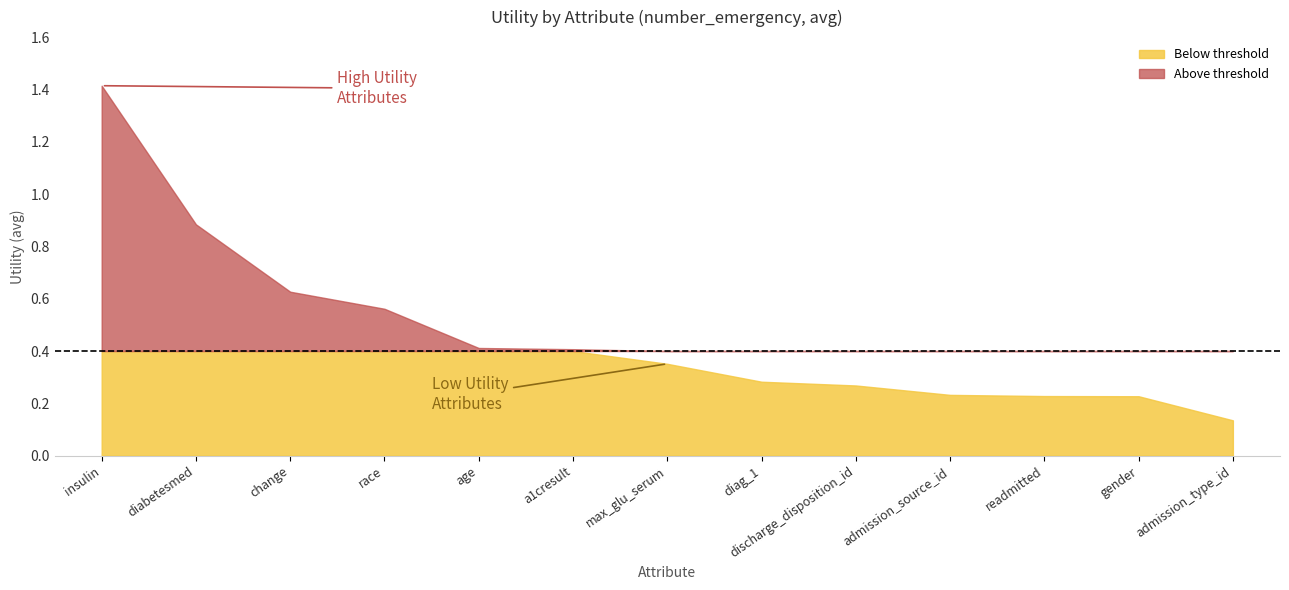

What position from the left is insulin?

1